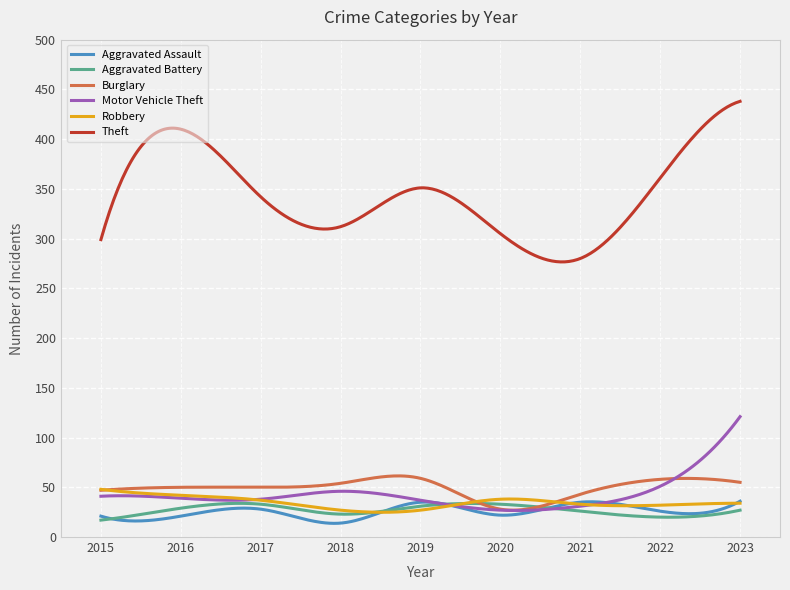

Is this an area chart (filled region under the line)?

No